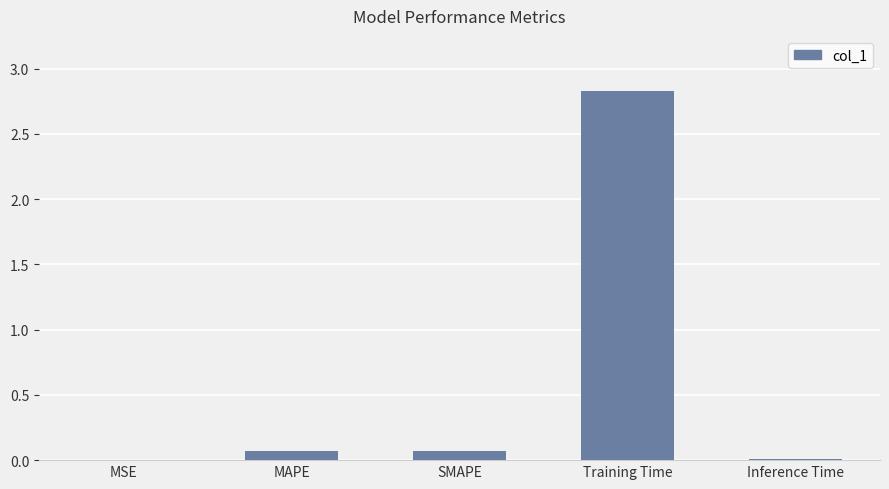

Is it true that the value at SMAPE is 0.1?

True